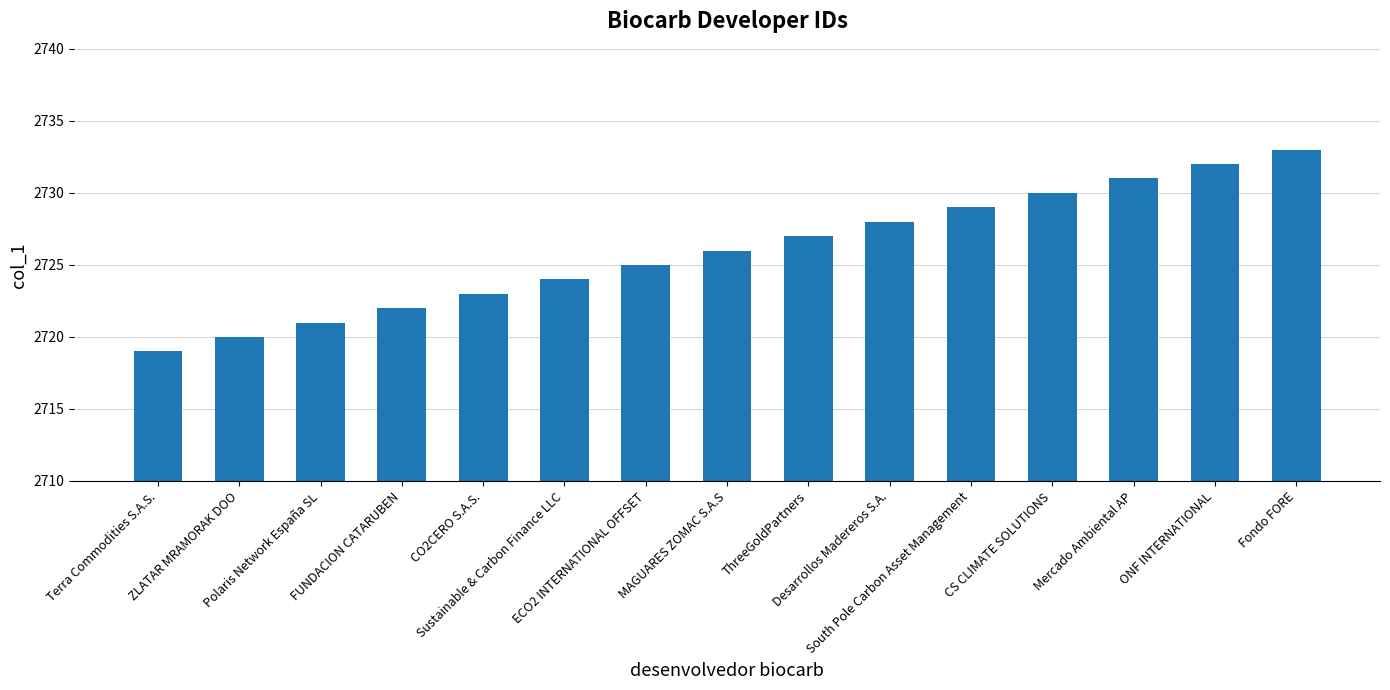

Rank the categories by value from highest to lowest.

Fondo FORE, ONF INTERNATIONAL, Mercado Ambiental AP, CS CLIMATE SOLUTIONS, South Pole Carbon Asset Management, Desarrollos Madereros S.A., ThreeGoldPartners, MAGUARES ZOMAC S.A.S, ECO2 INTERNATIONAL OFFSET, Sustainable & Carbon Finance LLC, CO2CERO S.A.S., FUNDACION CATARUBEN, Polaris Network España SL, ZLATAR MRAMORAK DOO, Terra Commodities S.A.S.